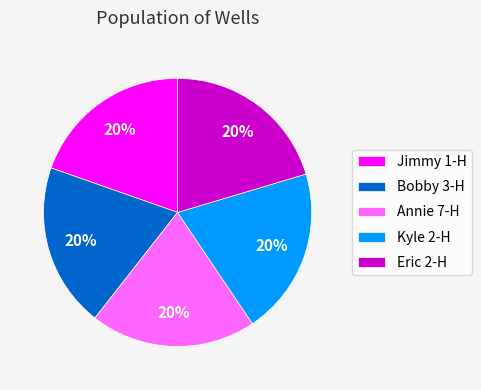

What percentage is the Bobby 3-H slice, to the nearest percent?

20%